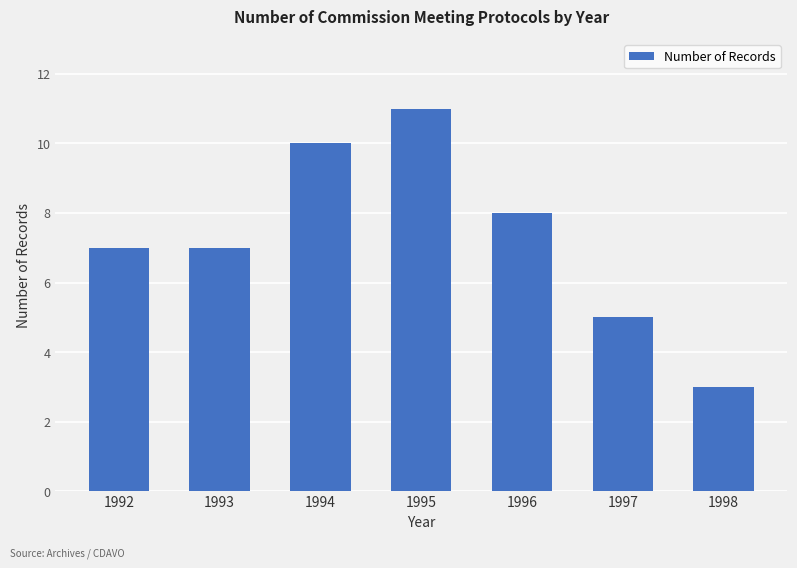

Are the bars grouped side by side (vs. stacked)?

No